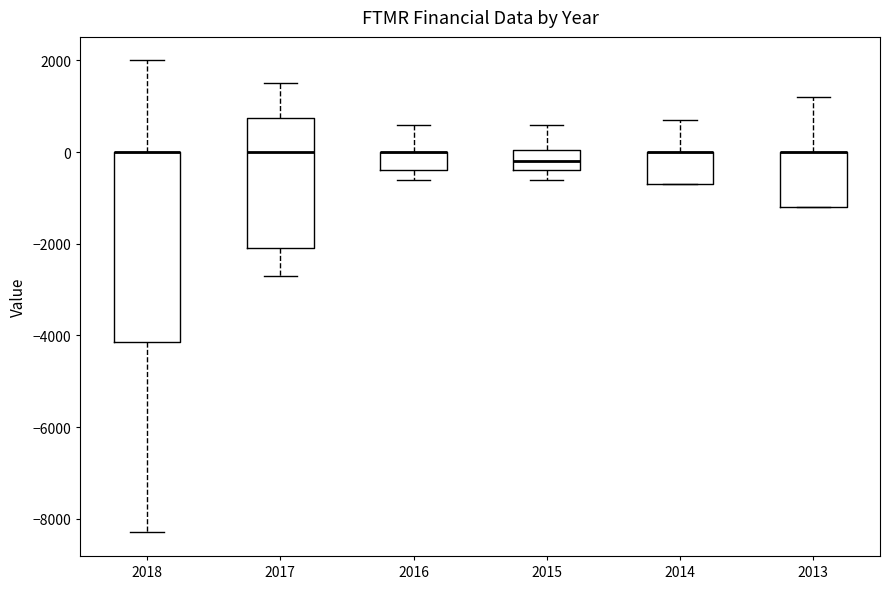

Where is the upper edge of the box at x = 2016 on the y-axis? The values are not printed on the chart, so give them approximately, as read against the axis.

0